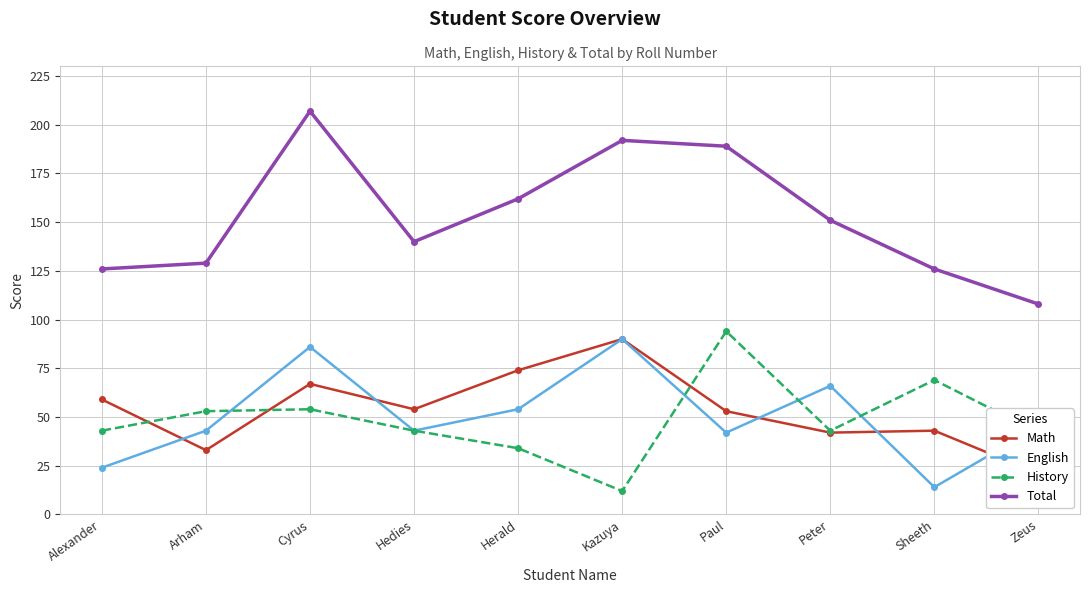

How many intersections are there between Math and History?

3